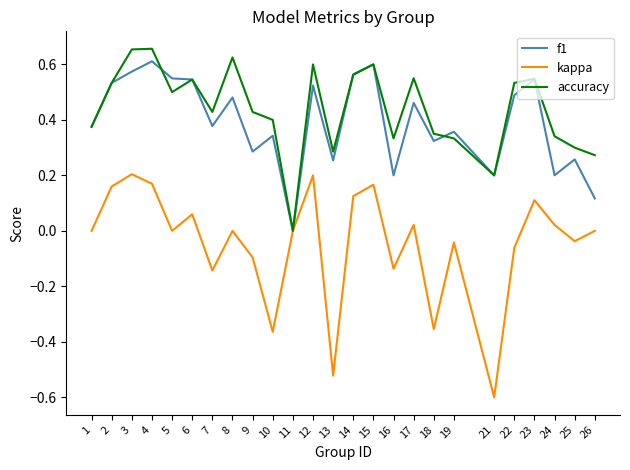

Is it true that accuracy equals 0.3 at 25?

True